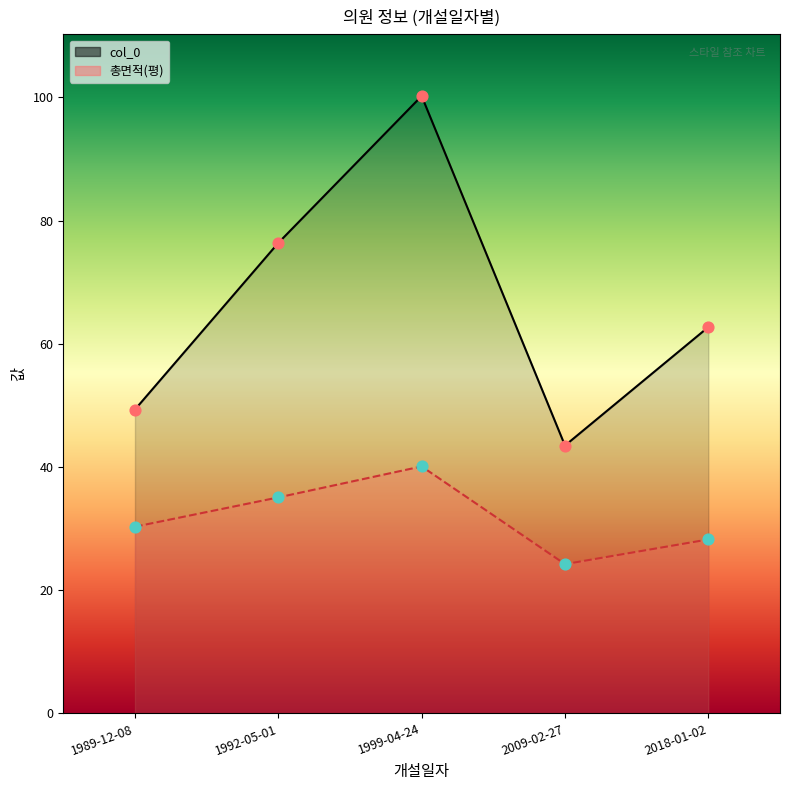

Which series has the widest spread of Y values?

col_0